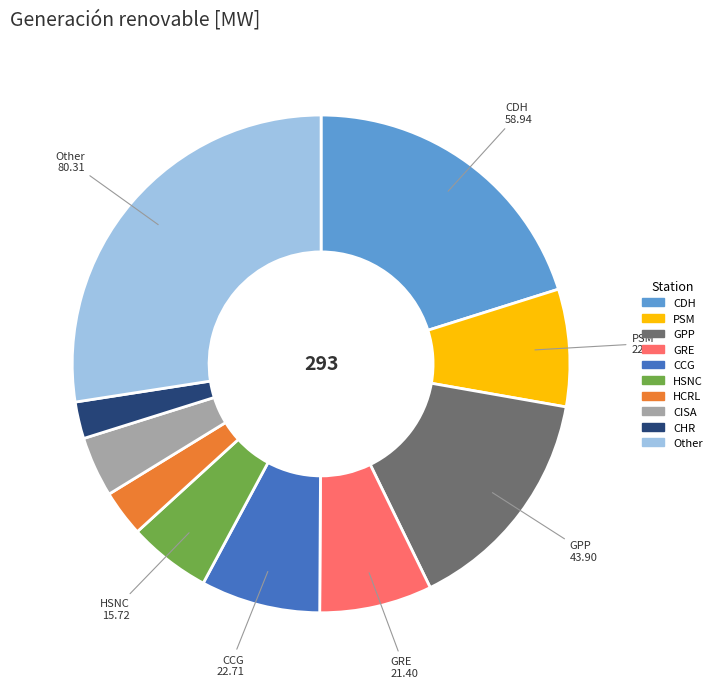

Does any single category account for the majority?

No